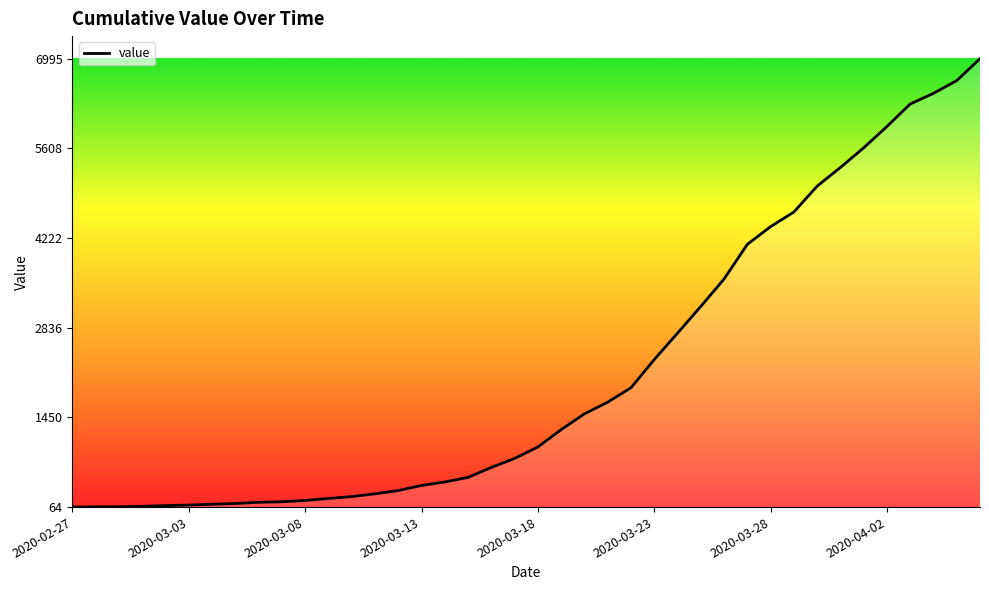

What is the greatest value displayed?

6995